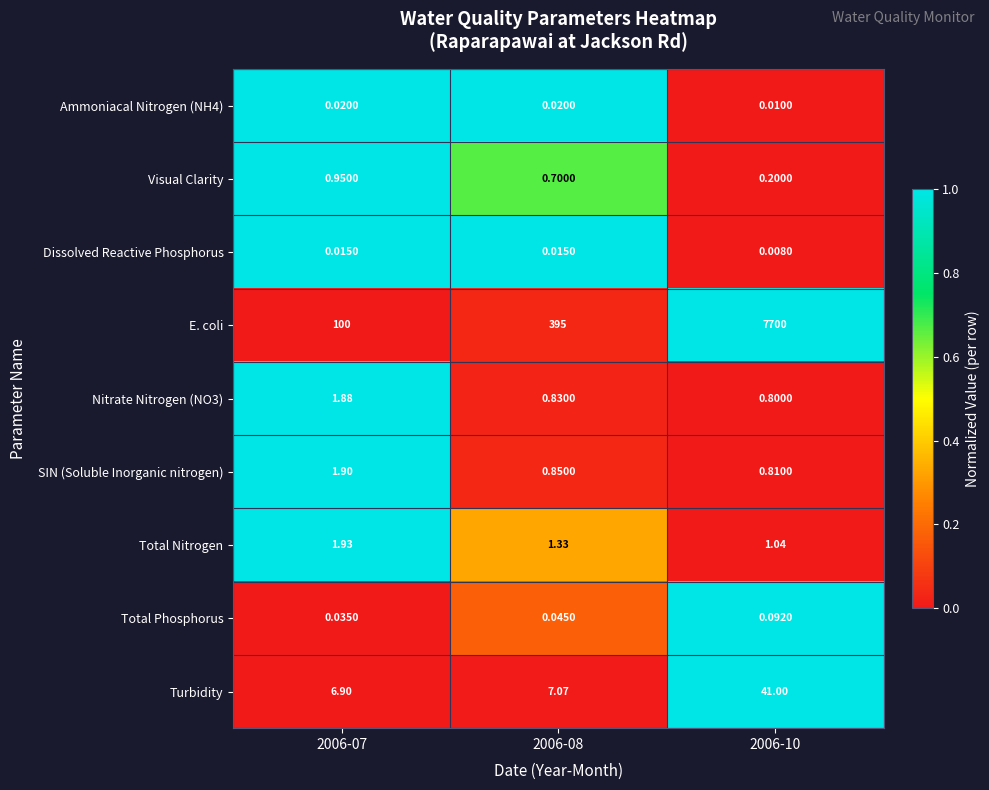

Between 2006-07 and 2006-08, which series saw the biggest shift?

E. coli